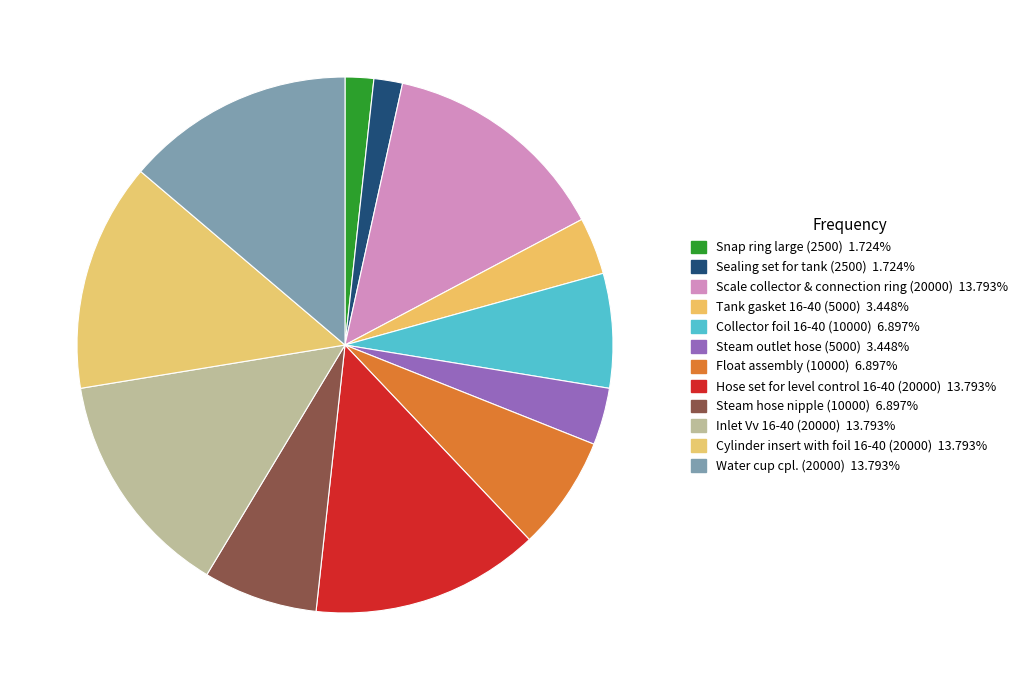

The Cylinder insert with foil 16-40 (20000) slice represents 14% of the pie. True or false?

True